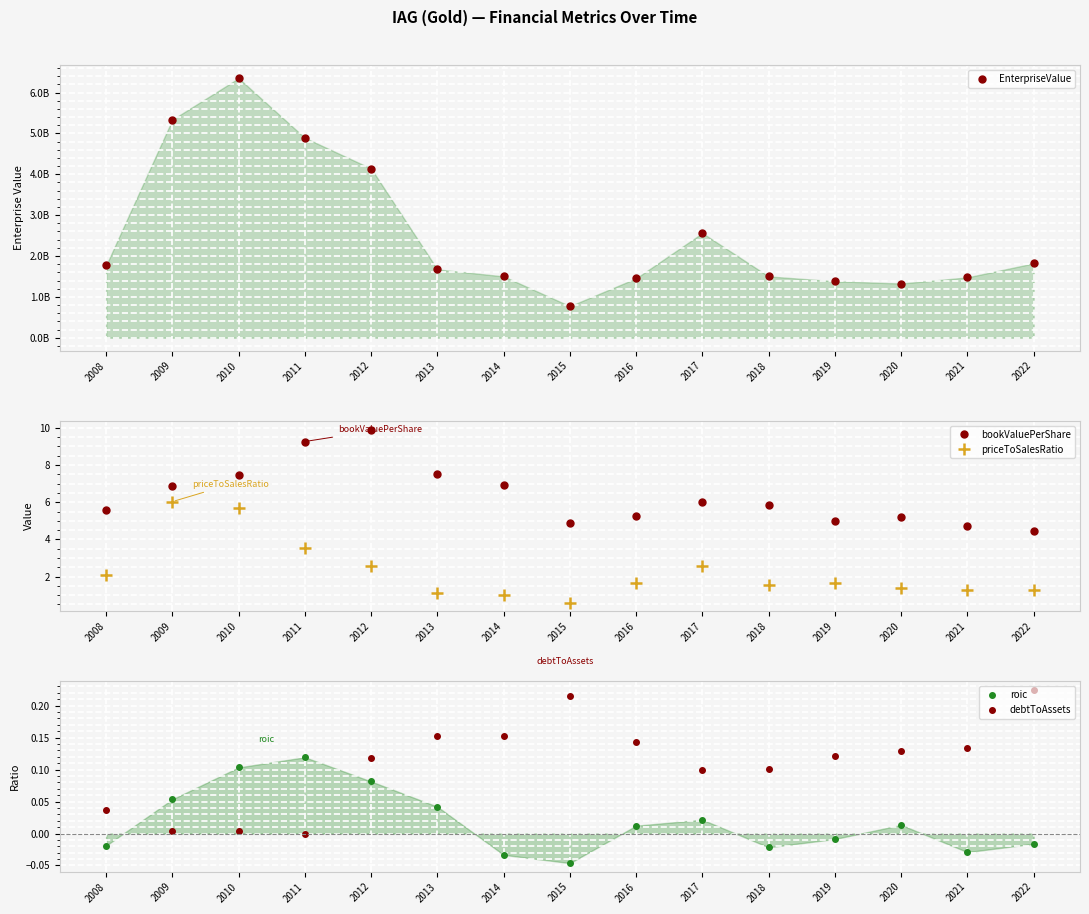

True or false: priceToSalesRatio and bookValuePerShare intersect in this chart.

False